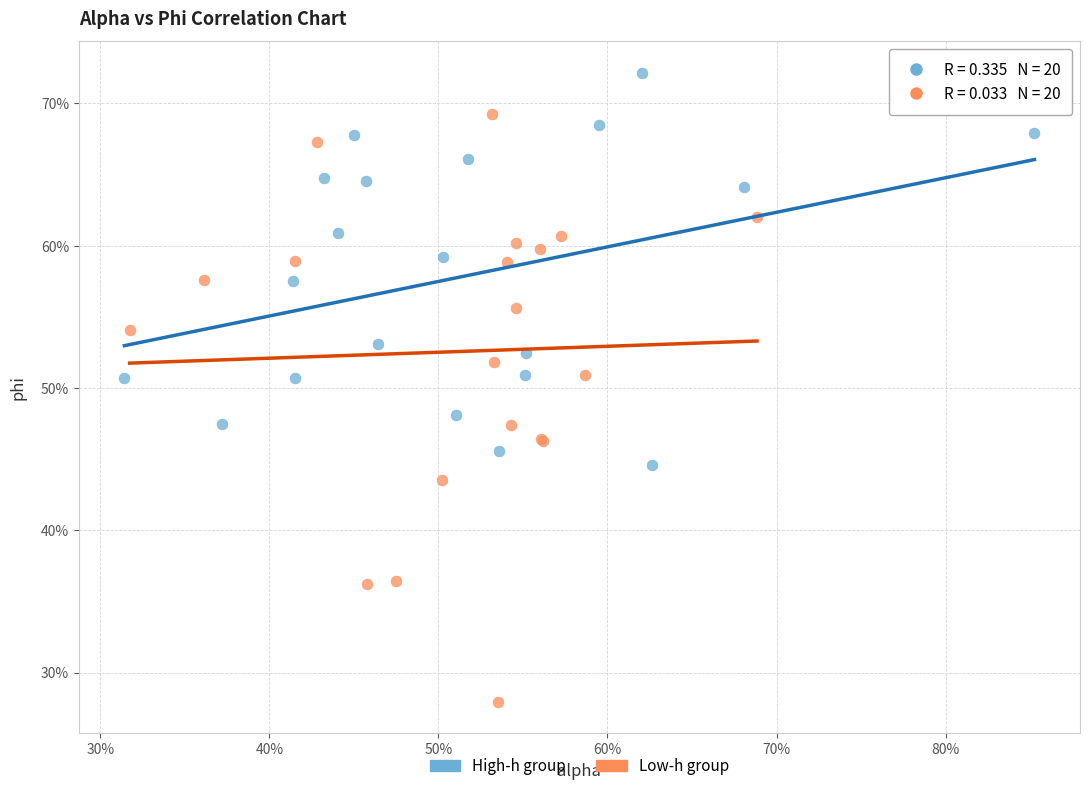

Which series contains the lowest Y value?

Low-h group